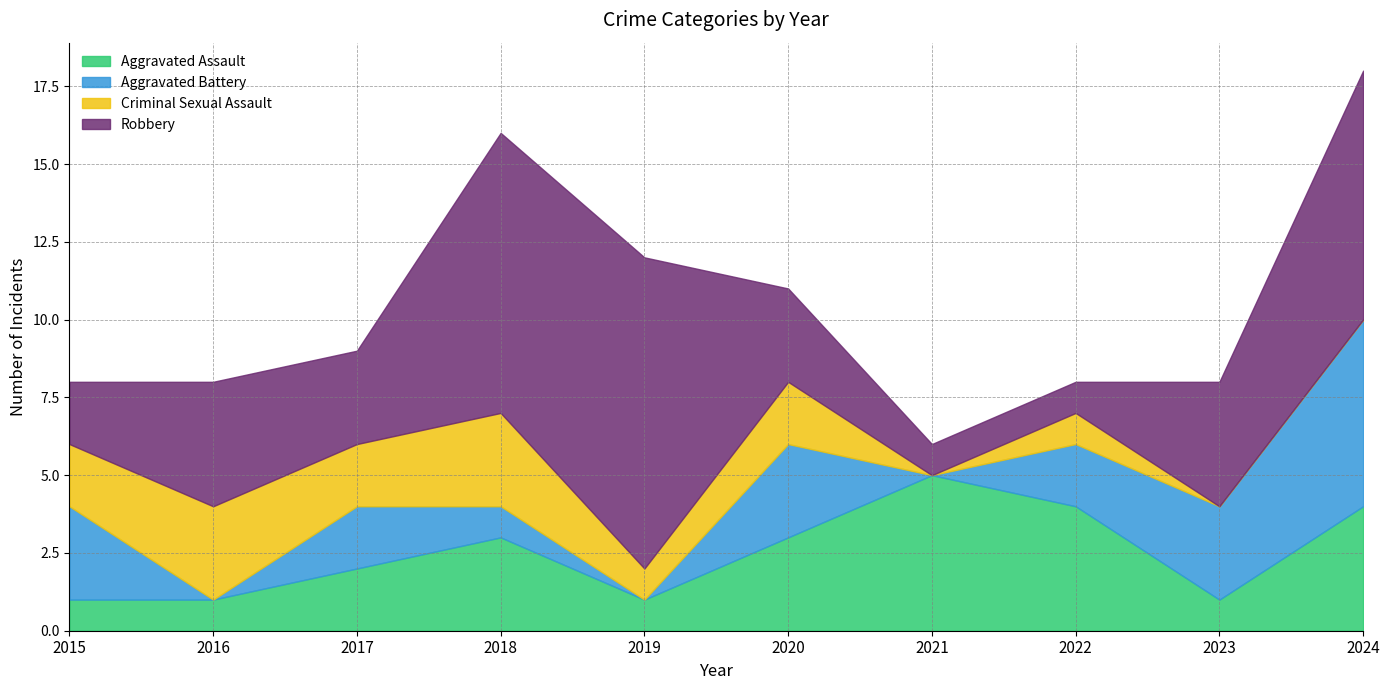

What are all the series names shown in the legend?

Aggravated Assault, Aggravated Battery, Criminal Sexual Assault, Robbery